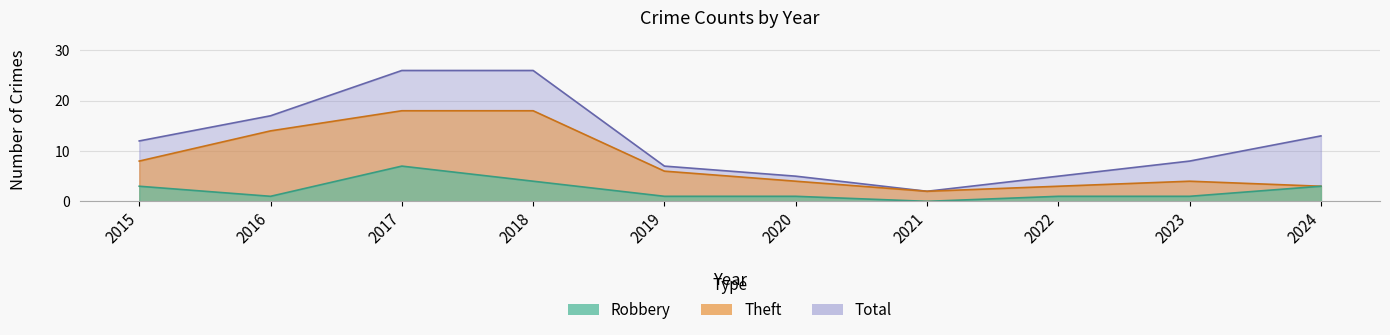

True or false: Robbery and Total intersect in this chart.

False